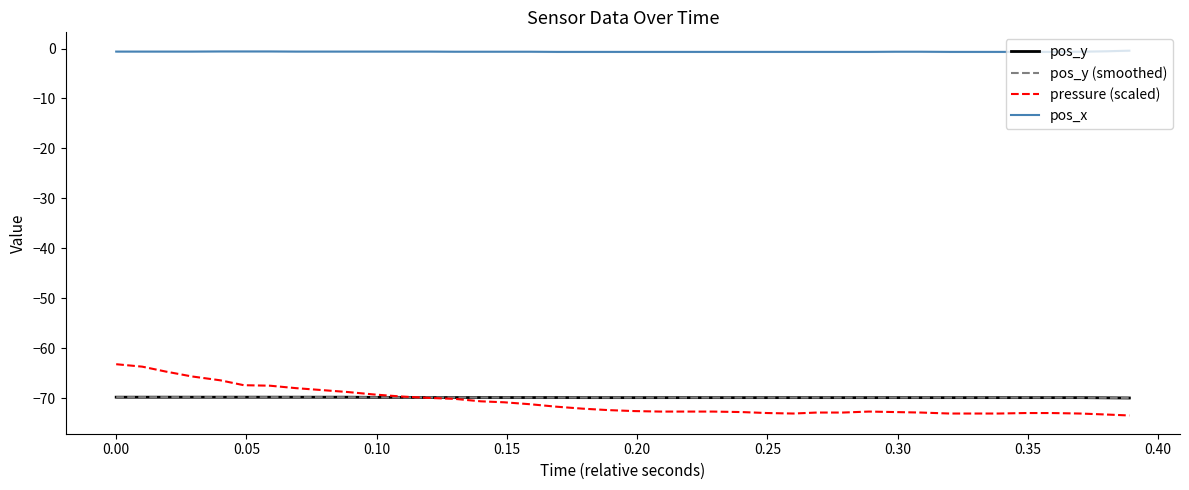

True or false: pos_y and pos_x intersect in this chart.

False